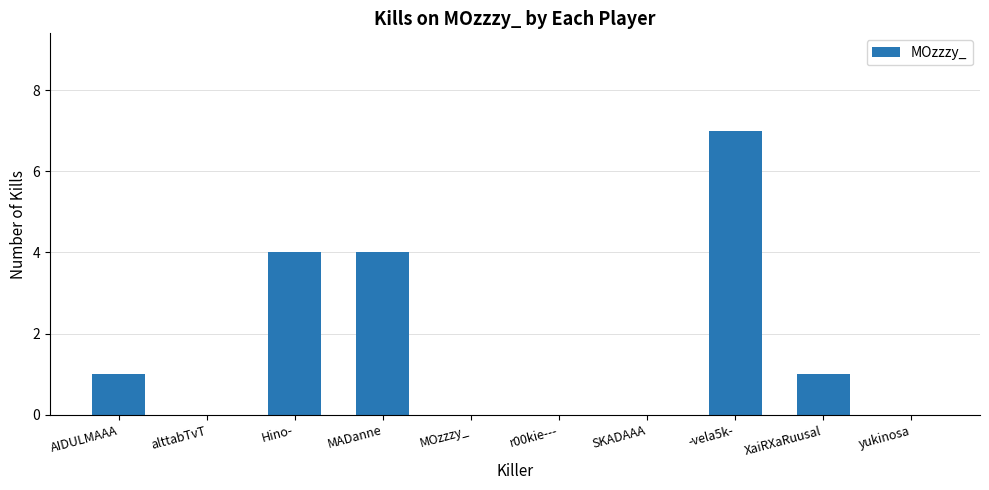

What is the sum of the values at SKADAAA and Hino-?

4